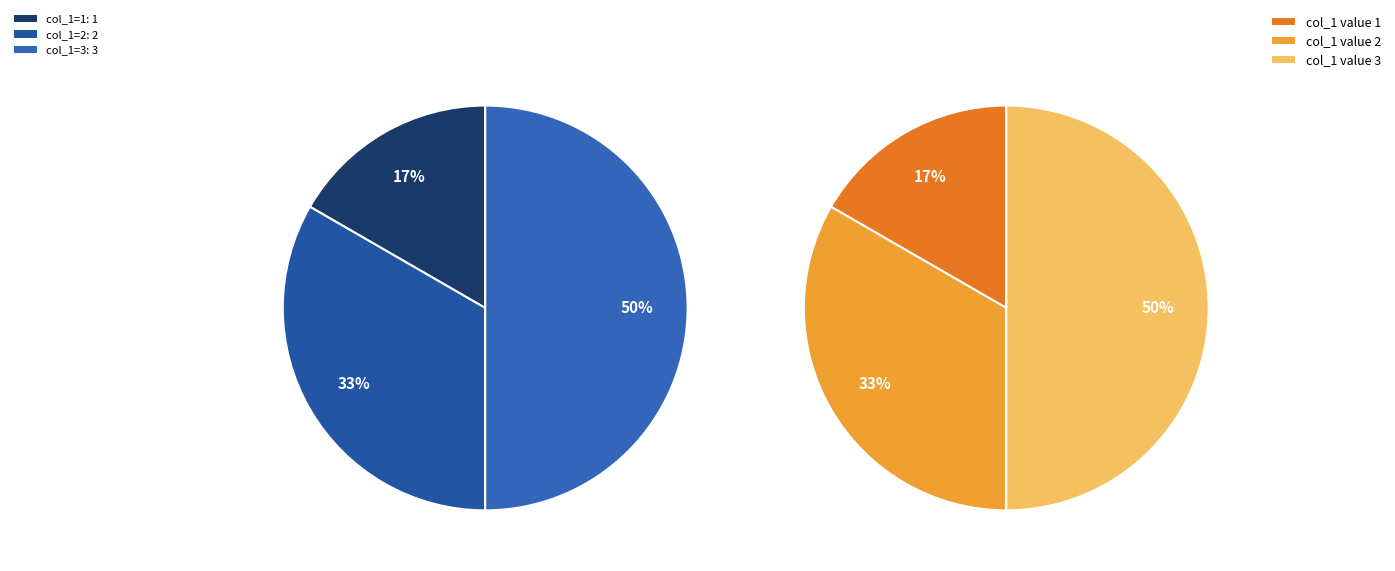

Is it true that 3 is 50% of the pie?

True